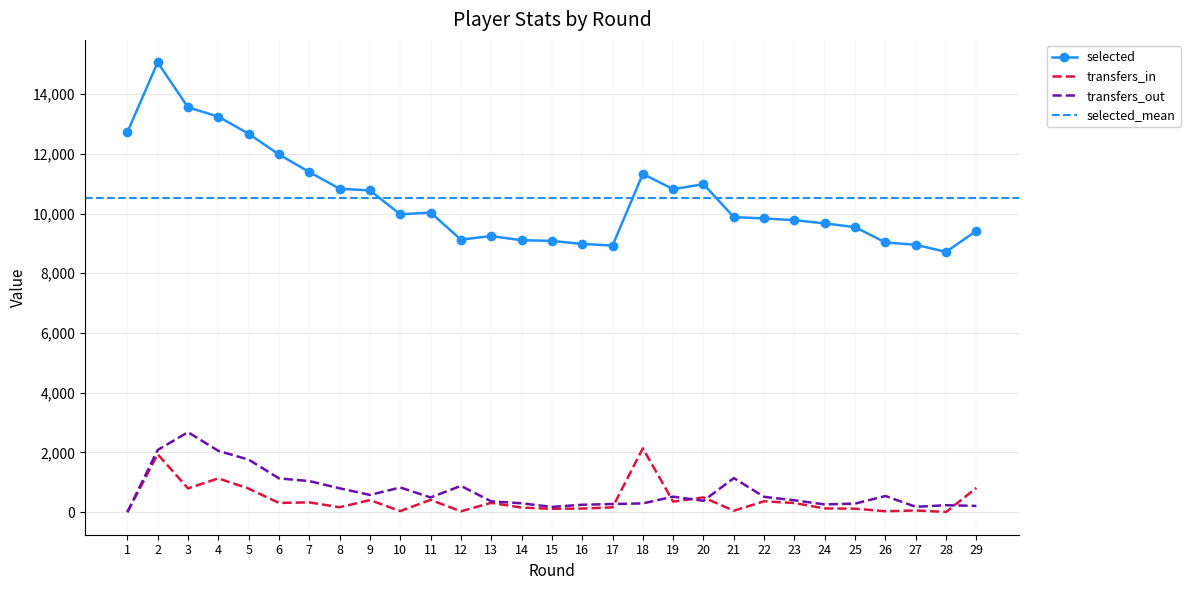

How many interior local peaks does the transfers_in series have?

10